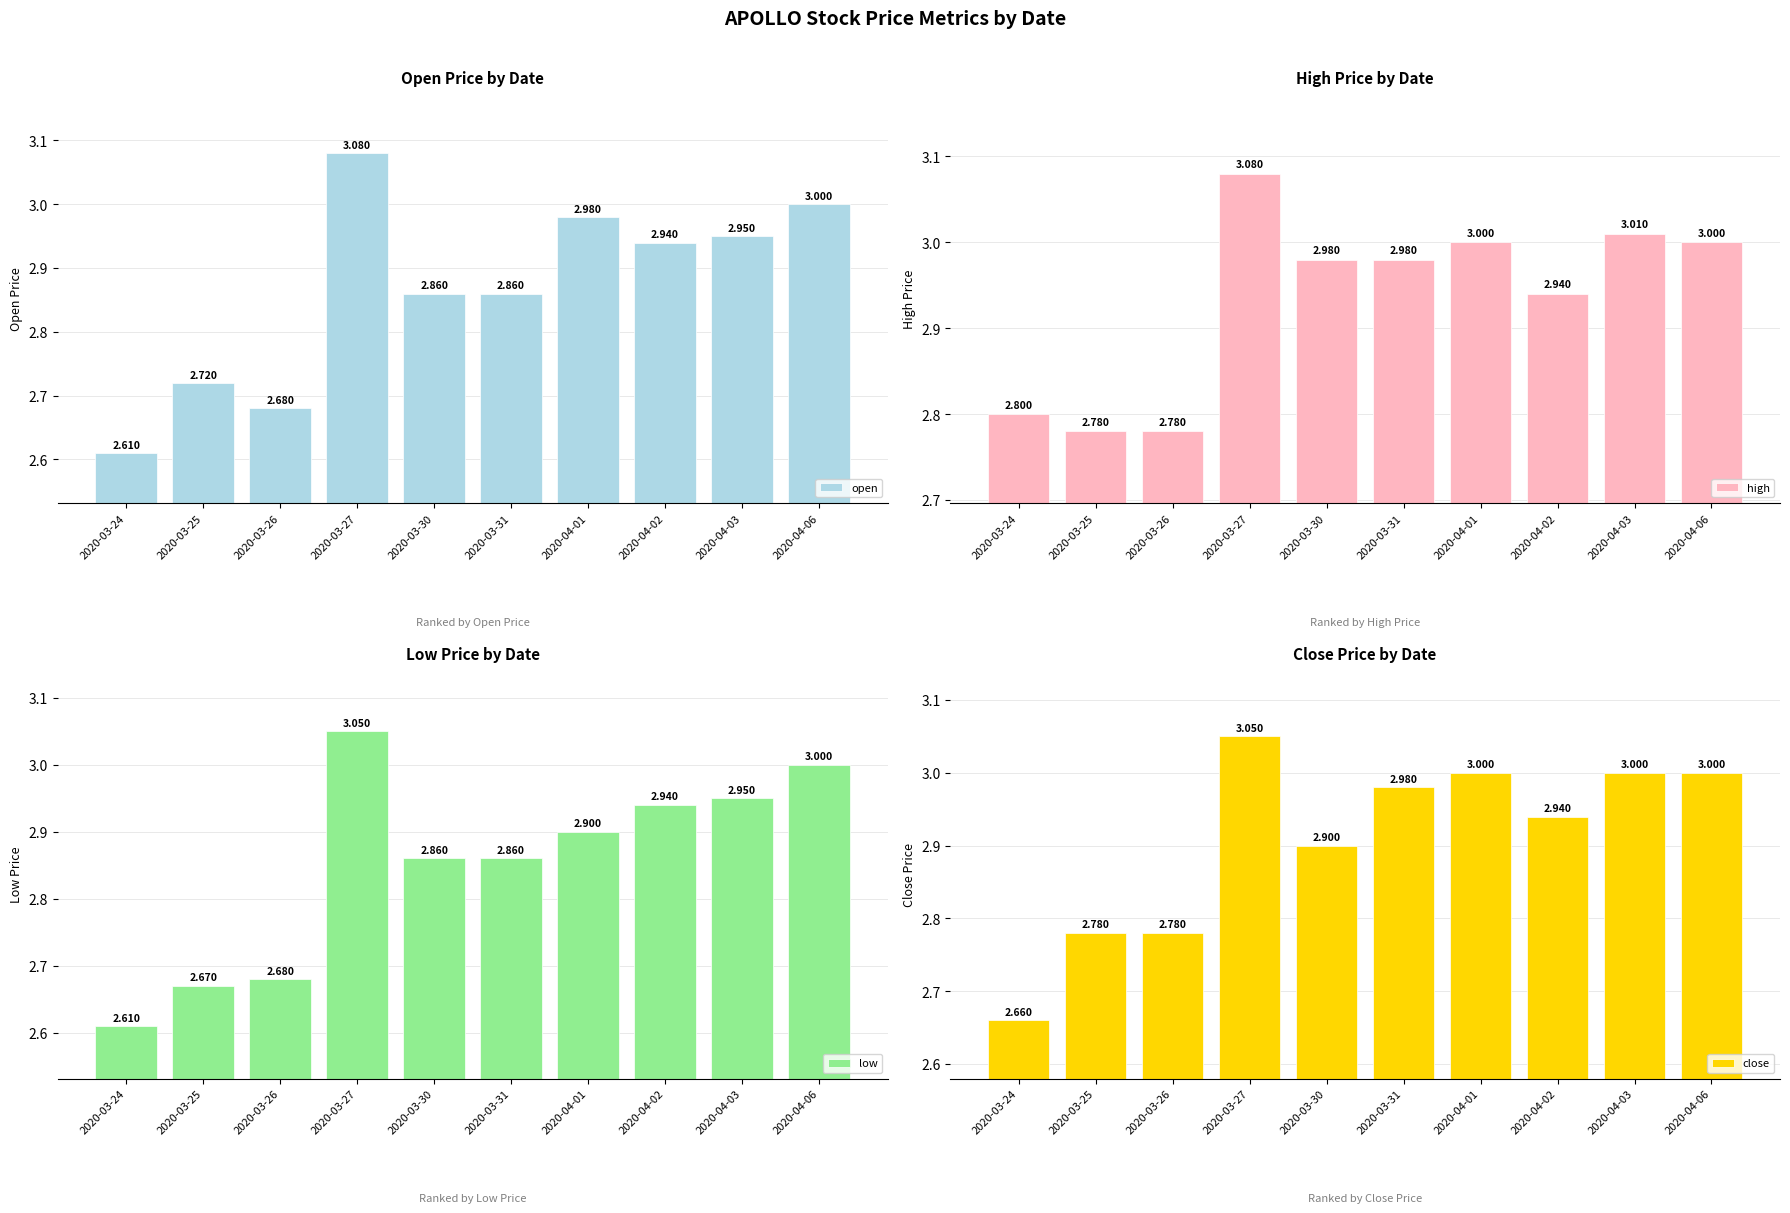

At which category is the sum across all series the highest?

2020-03-27